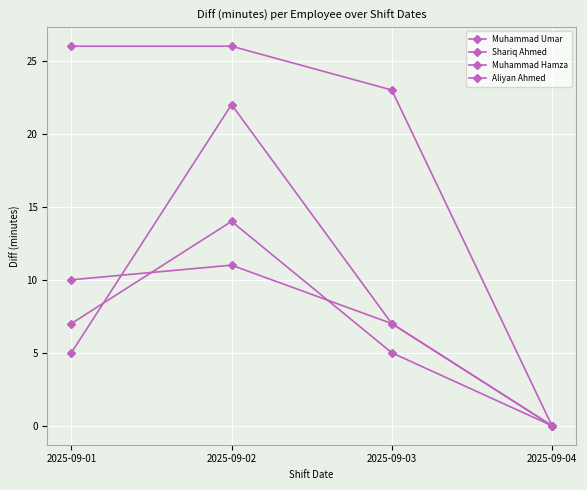

The value of Muhammad Umar at 2025-09-04 is 0. True or false?

True